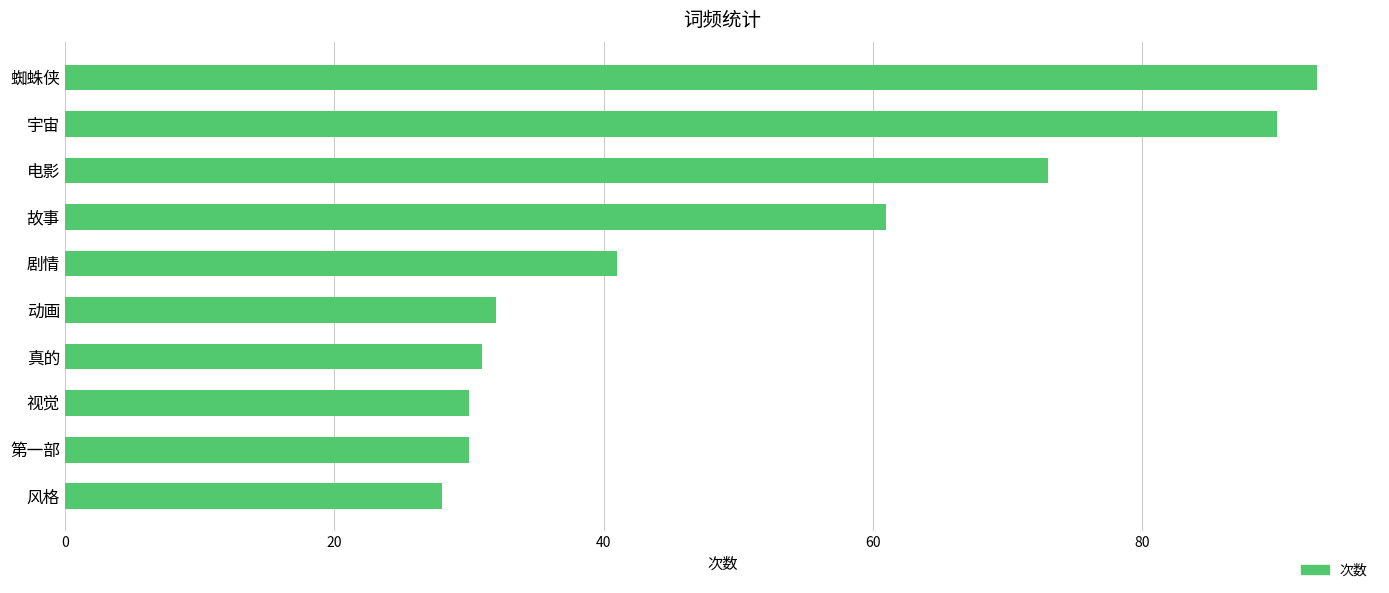

What is the difference between the maximum and minimum values?

65